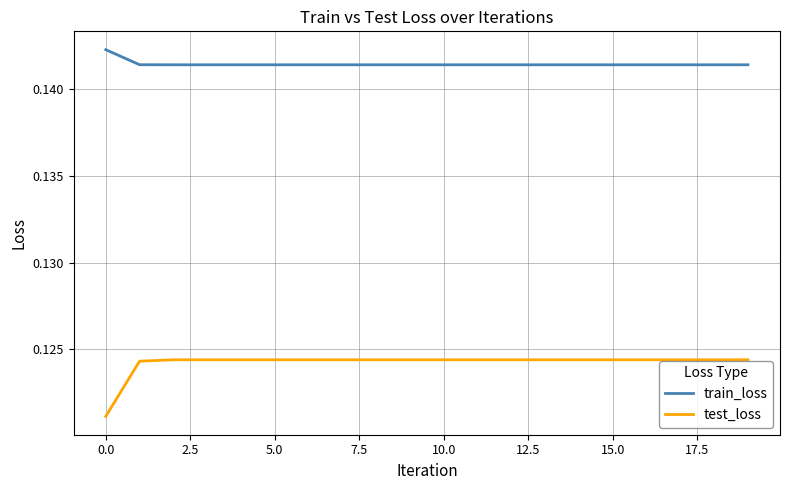

True or false: test_loss and train_loss intersect in this chart.

False